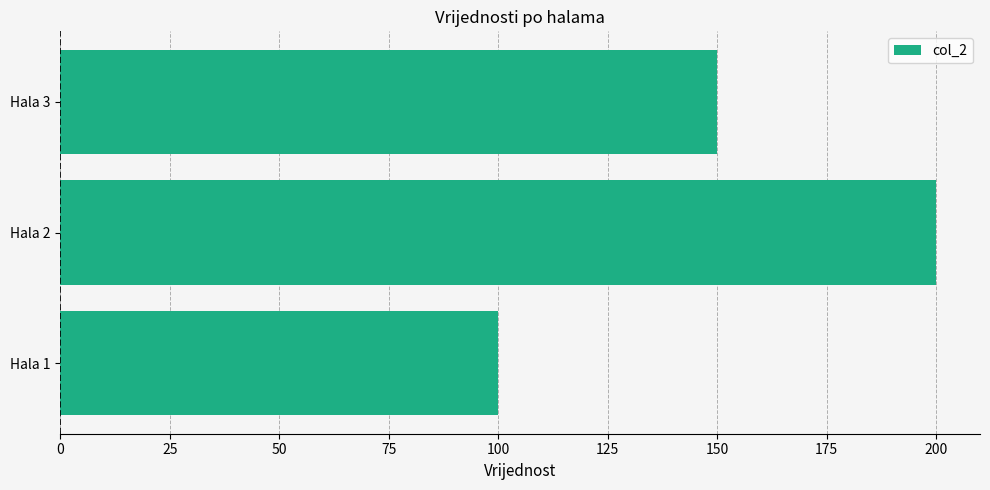

What is the difference between the values at Hala 3 and Hala 2?

50